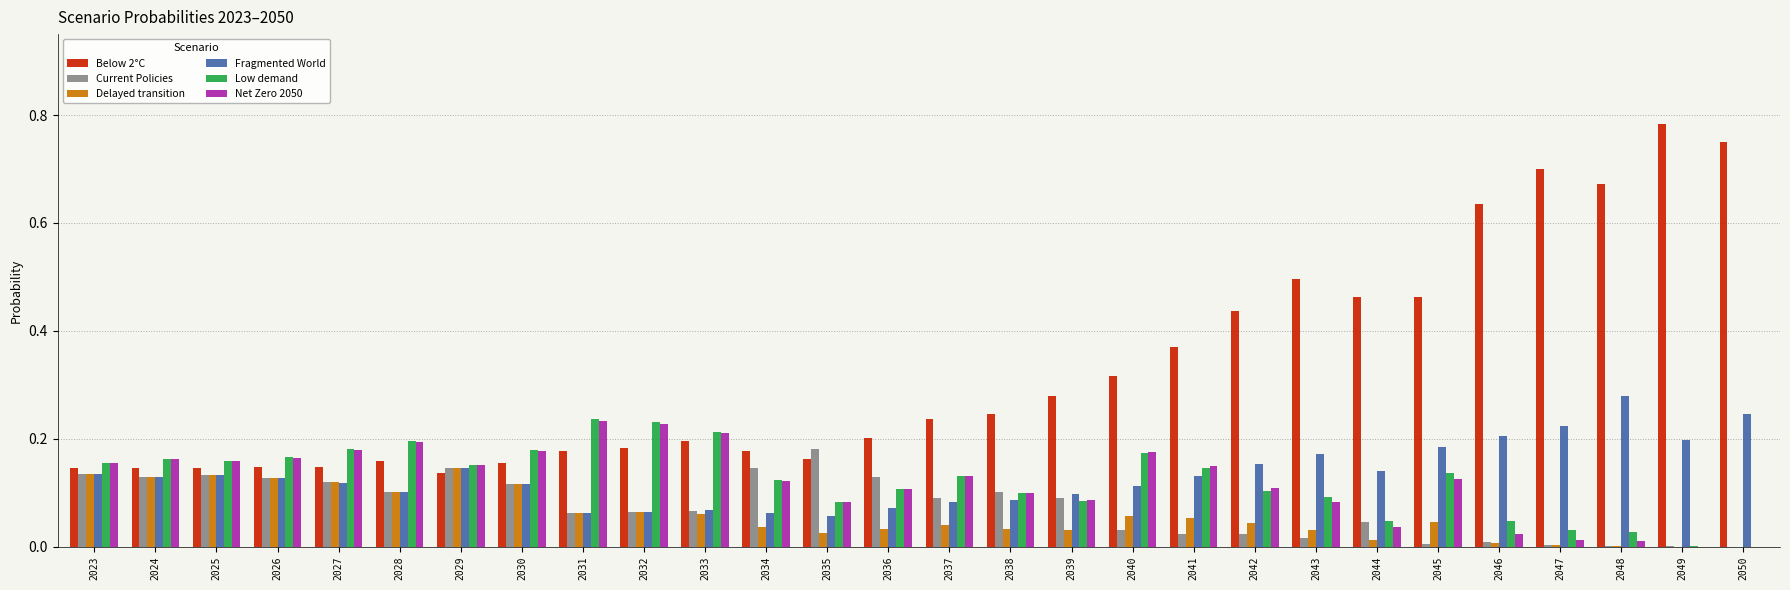

What is the sum of all Fragmented World values?

3.7